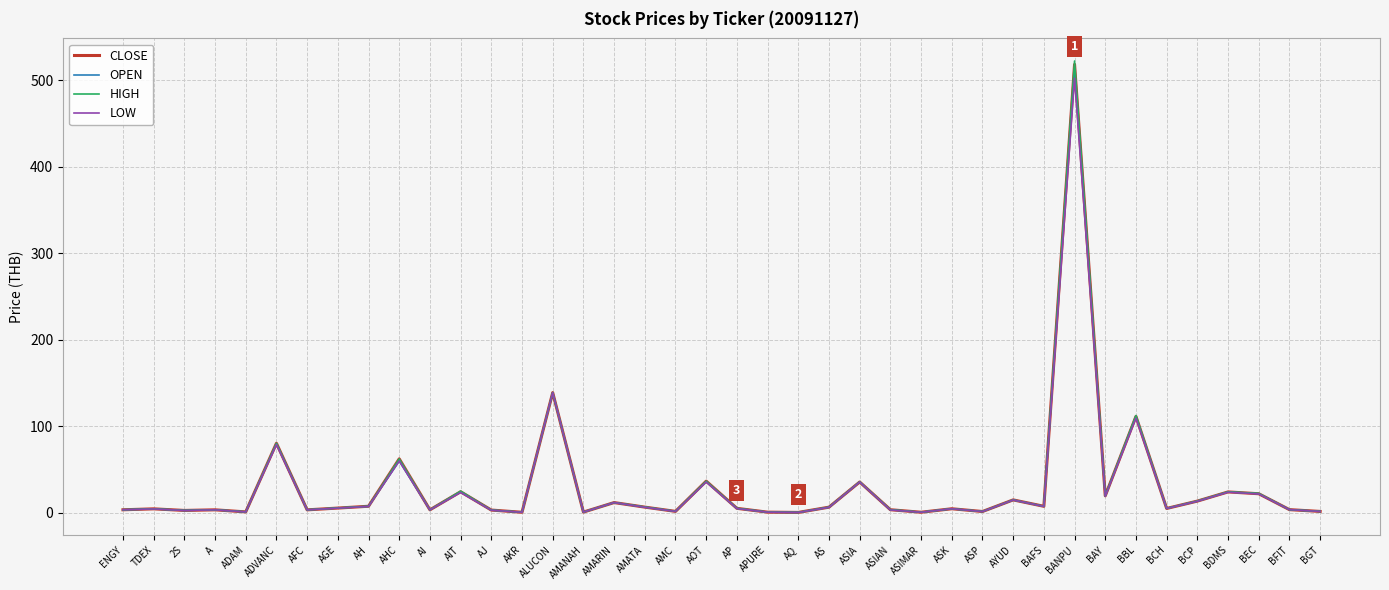

The HIGH series shows 19.9 at BAY. True or false?

True